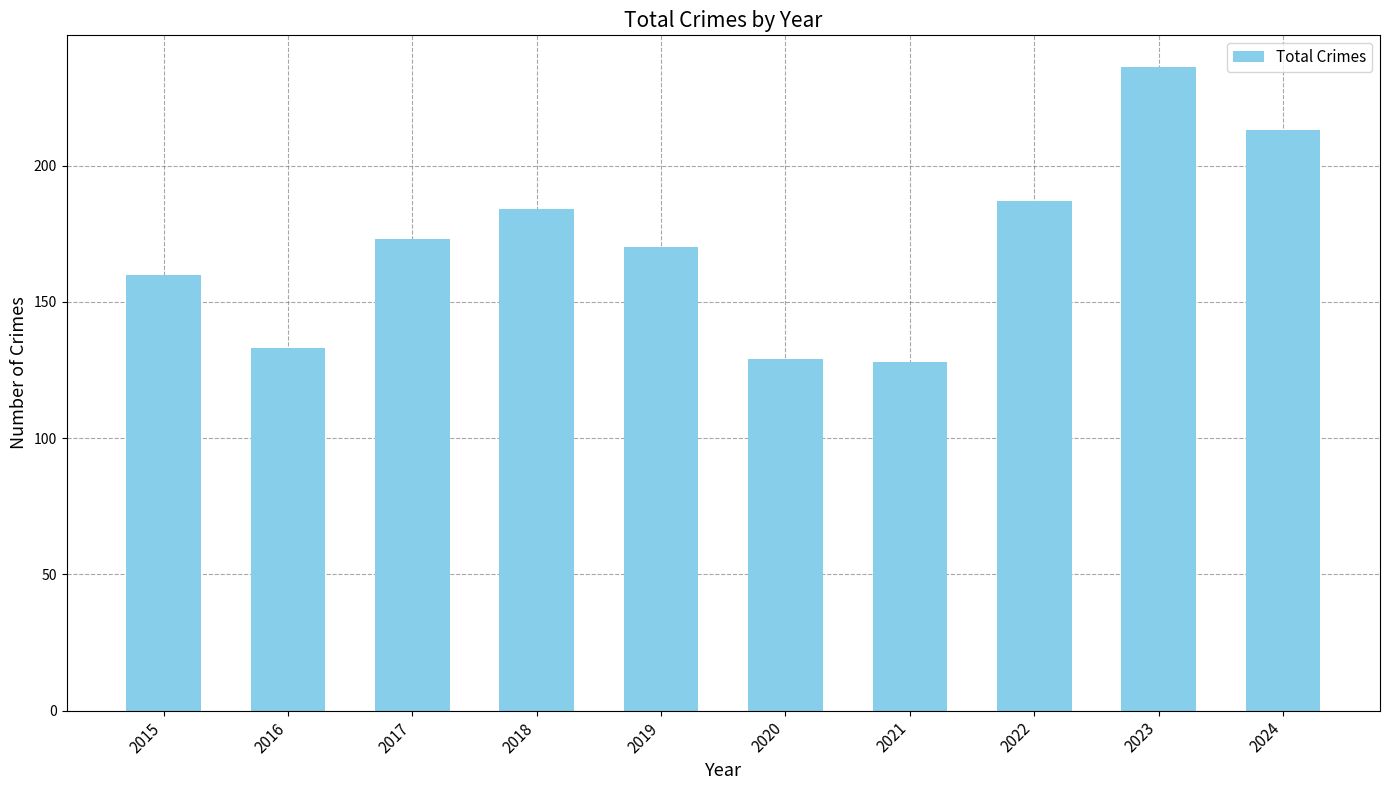

What is the sum of the values at 2021 and 2016?

261